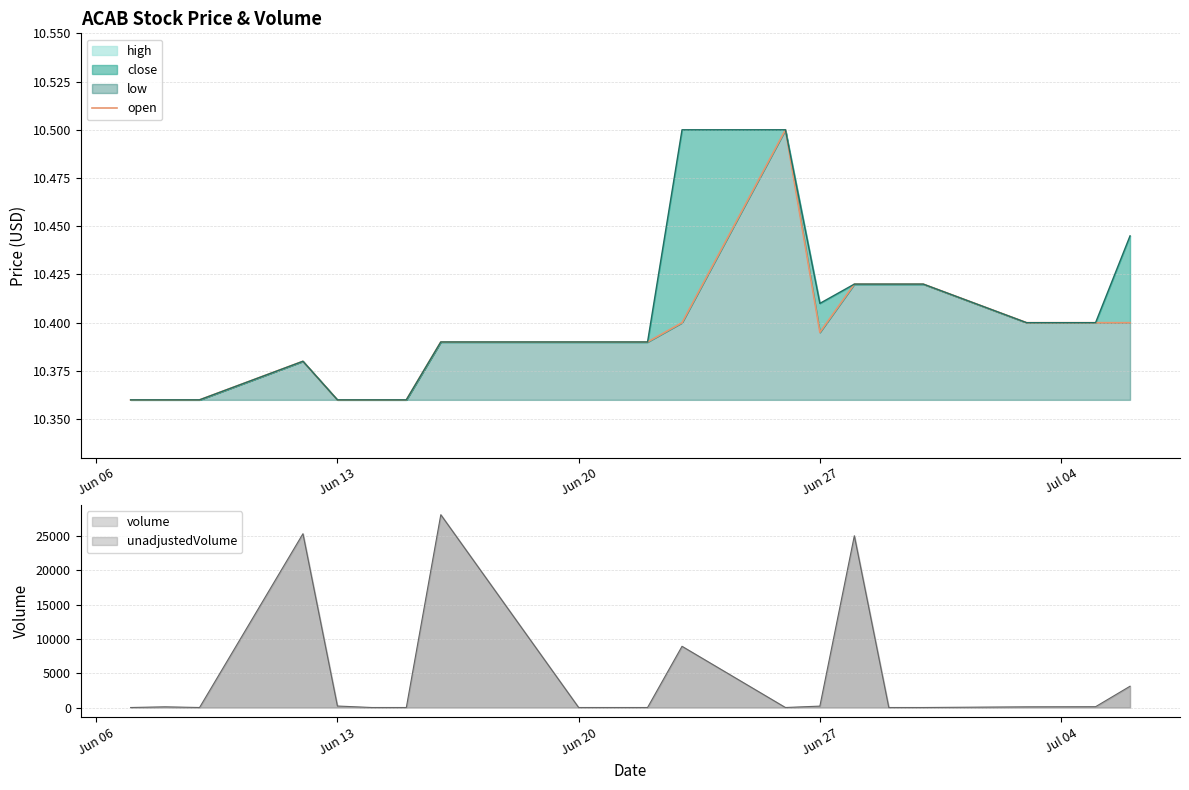

What is the maximum value for unadjustedVolume?

28100